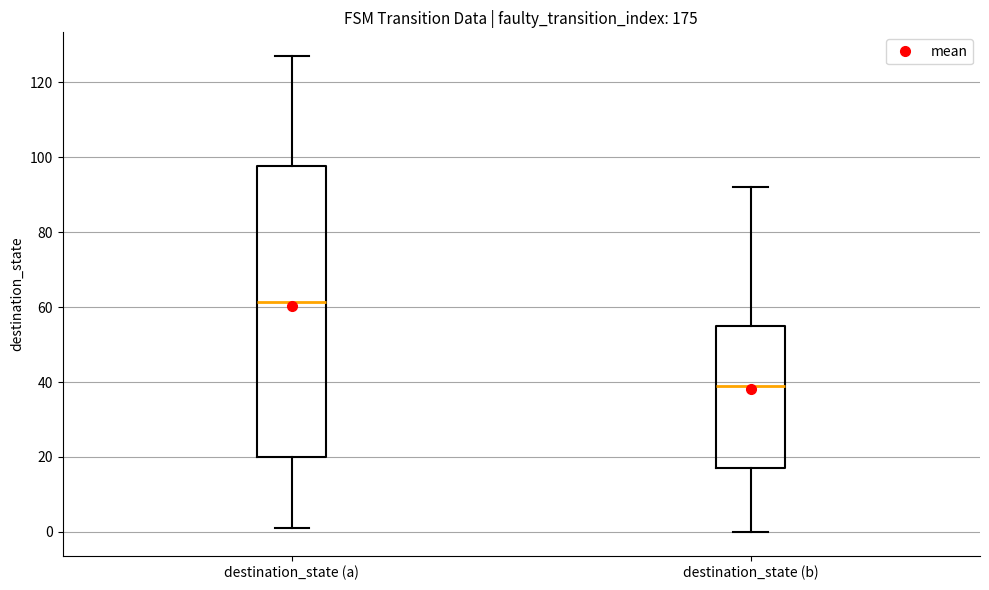

Comparing the boxes themselves (not the whiskers), which one is the tallest?

destination_state (a)